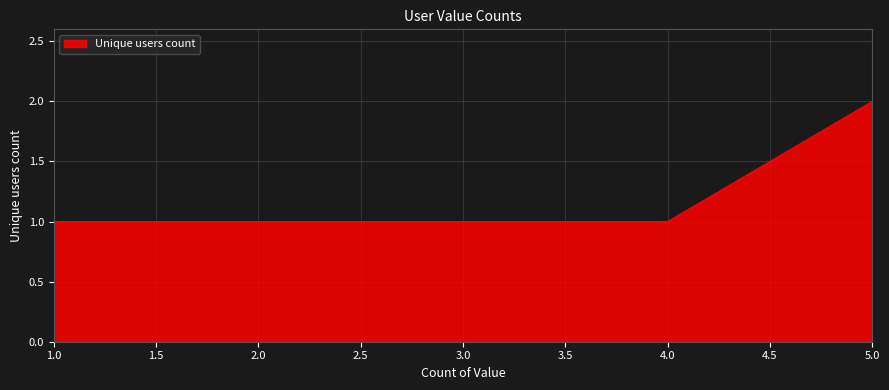

What position from the right is 4.0?

2